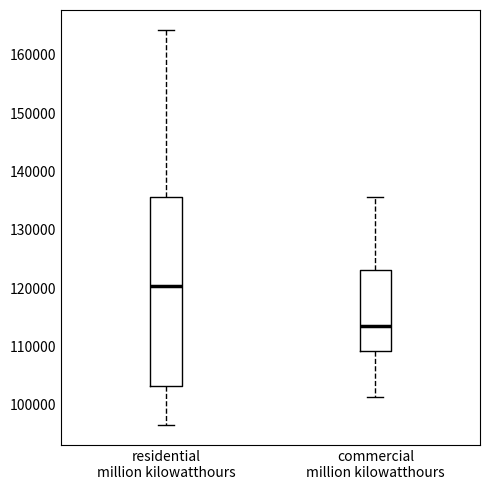

Reading left to right, read every box against the y-axis: the position of its median line, the range the box covers, and the ends of its whiskers. The values are not printed on the chart, so give them approximately, as read against the axis.

residential million kilowatthours: median 120000, box 103000 to 136000, whiskers 97000 to 164000
commercial million kilowatthours: median 113000, box 109000 to 123000, whiskers 101000 to 136000